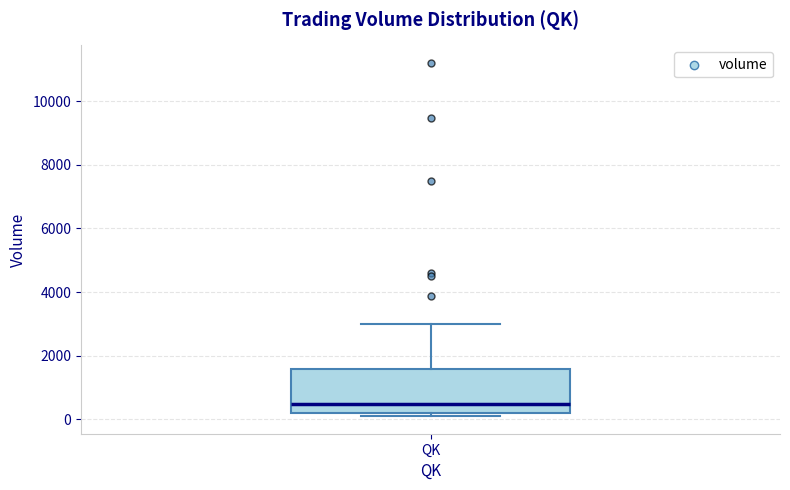

Where is the upper edge of the box for QK on the y-axis? The values are not printed on the chart, so give them approximately, as read against the axis.

1600